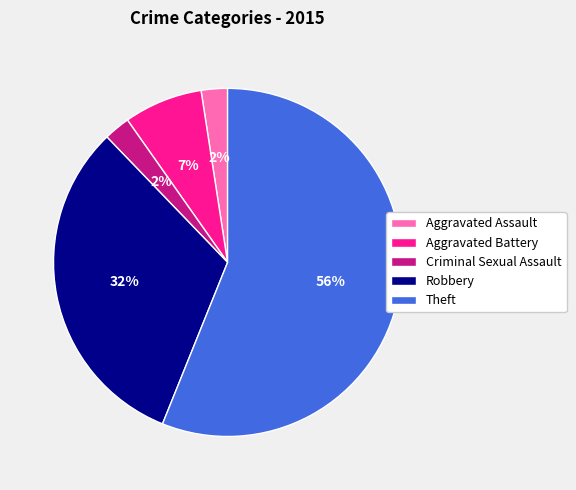

Between Robbery and Theft, which is larger?

Theft